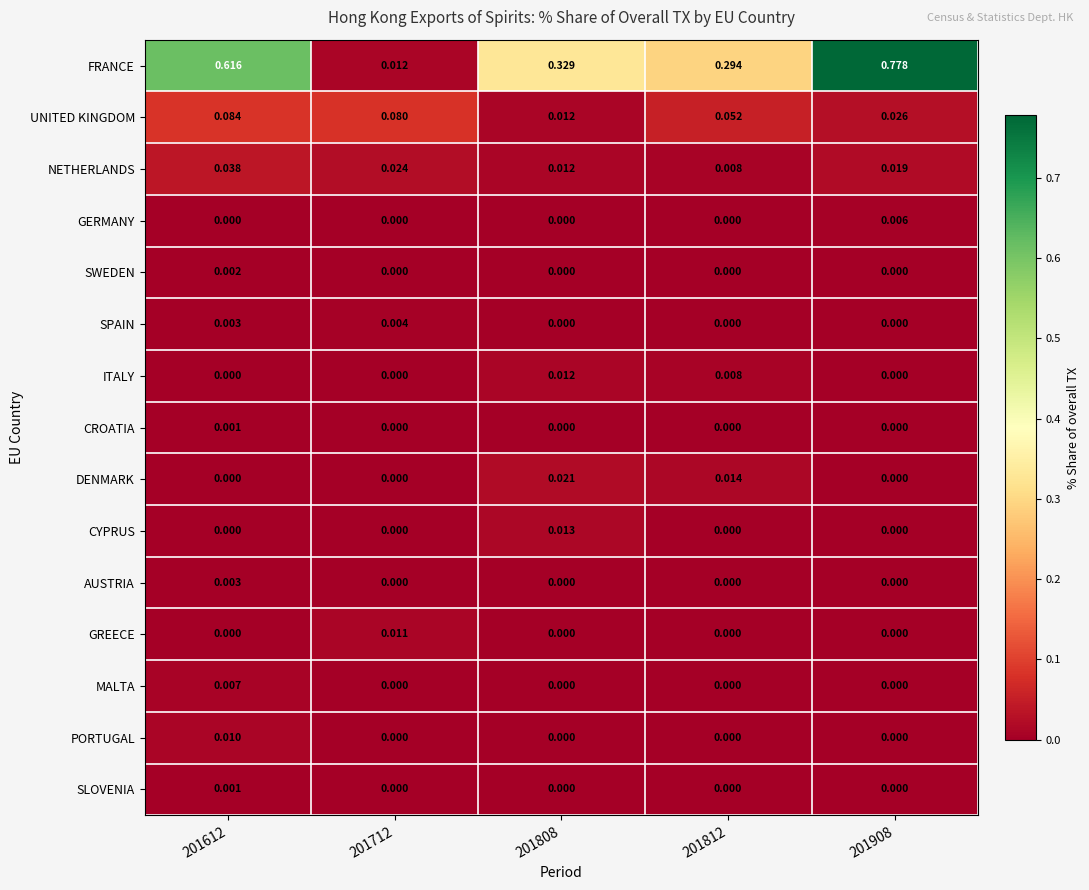

Which series has the largest total across all categories?

FRANCE